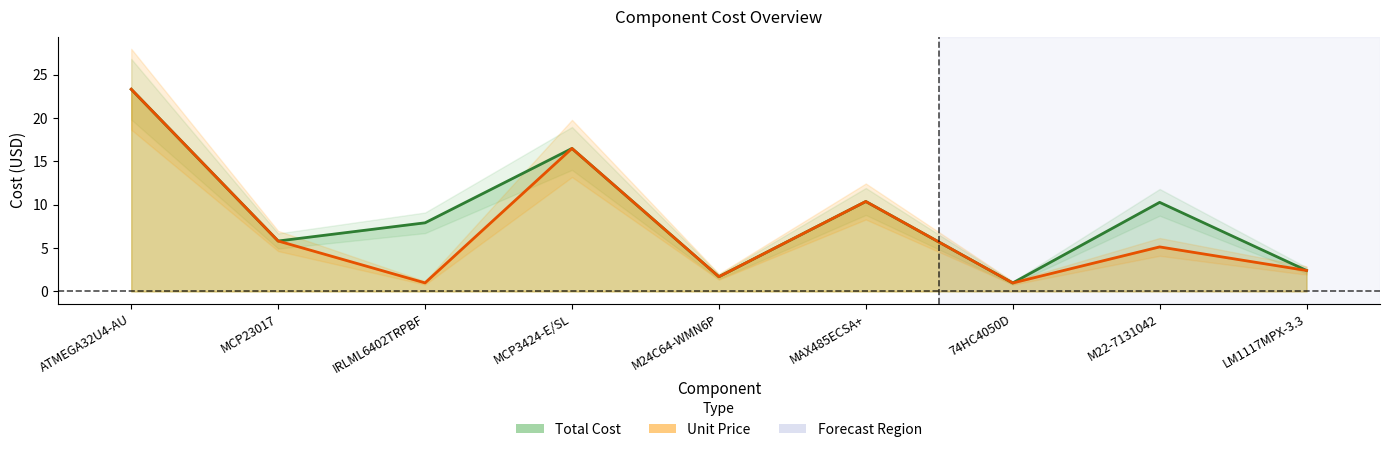

What is the value of the Unit Price point at the 4th from the left?

16.5